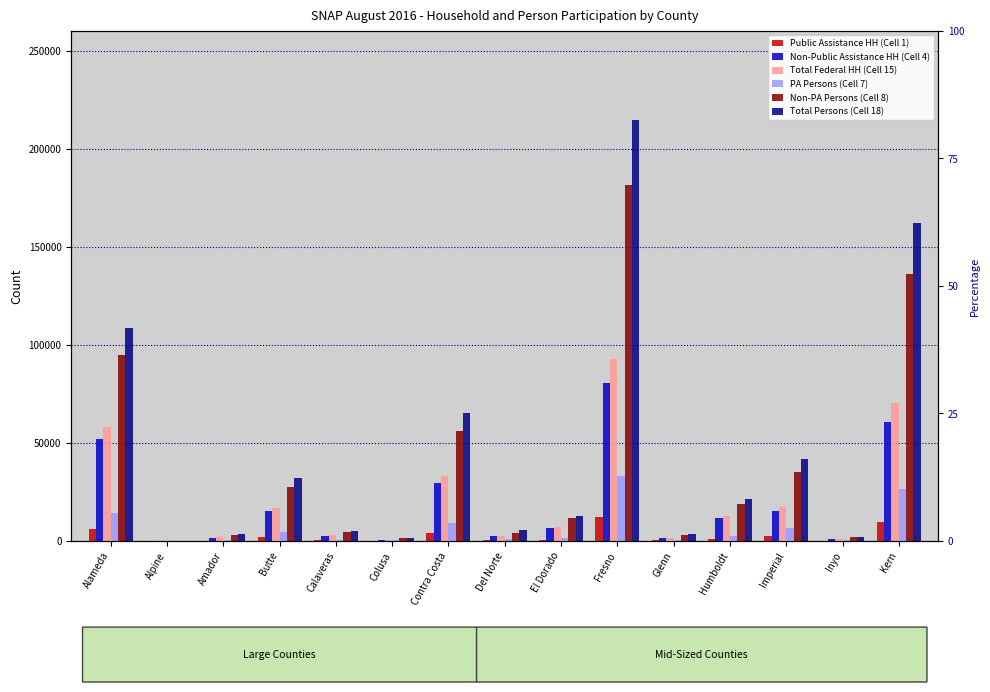

What is the average value of the Total Persons (Cell 18) series?

45235